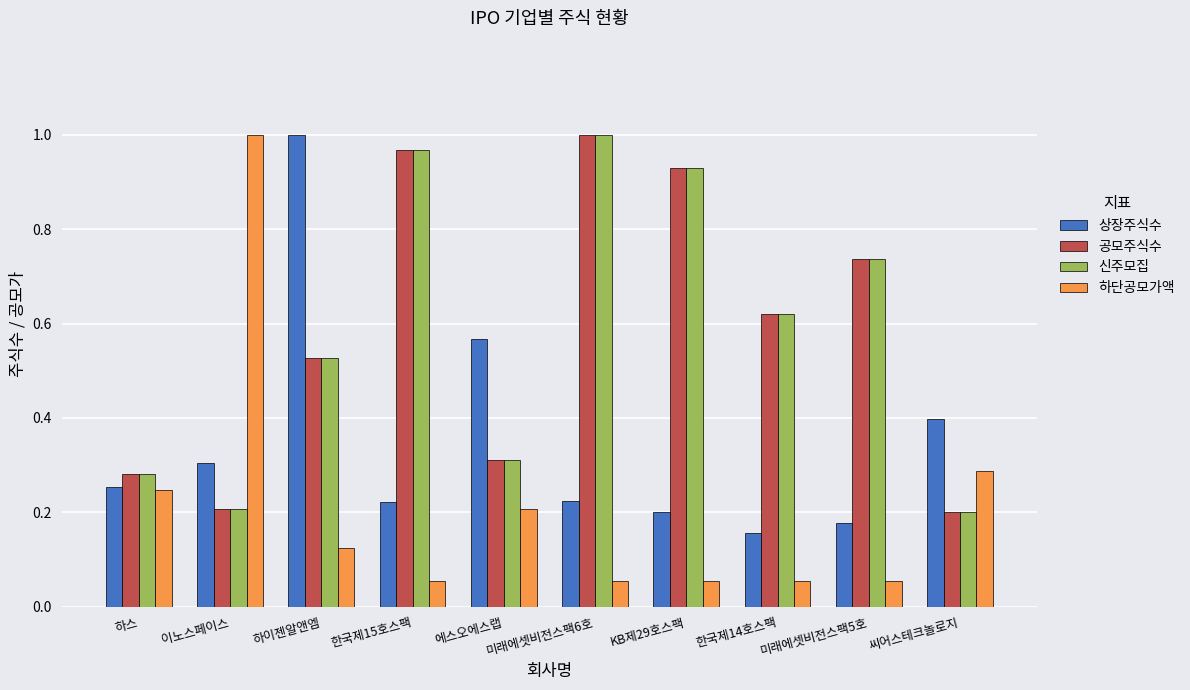

What is the sum of the 상장주식수 values at 한국제14호스팩 and 미래에셋비전스팩6호?

0.4